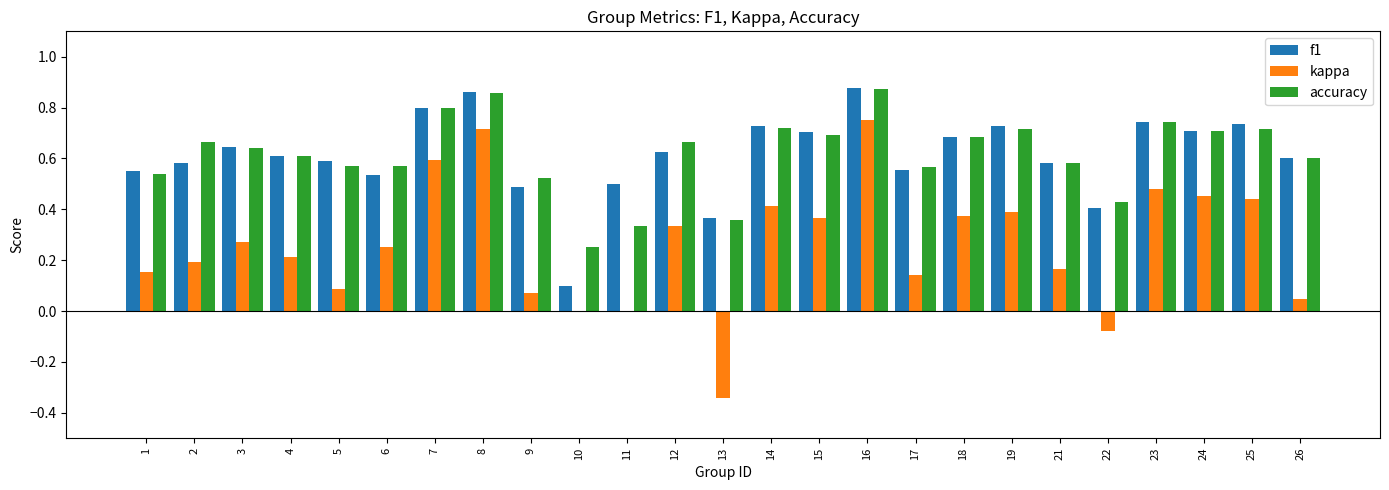

What is the total value across all series at 14?

1.9